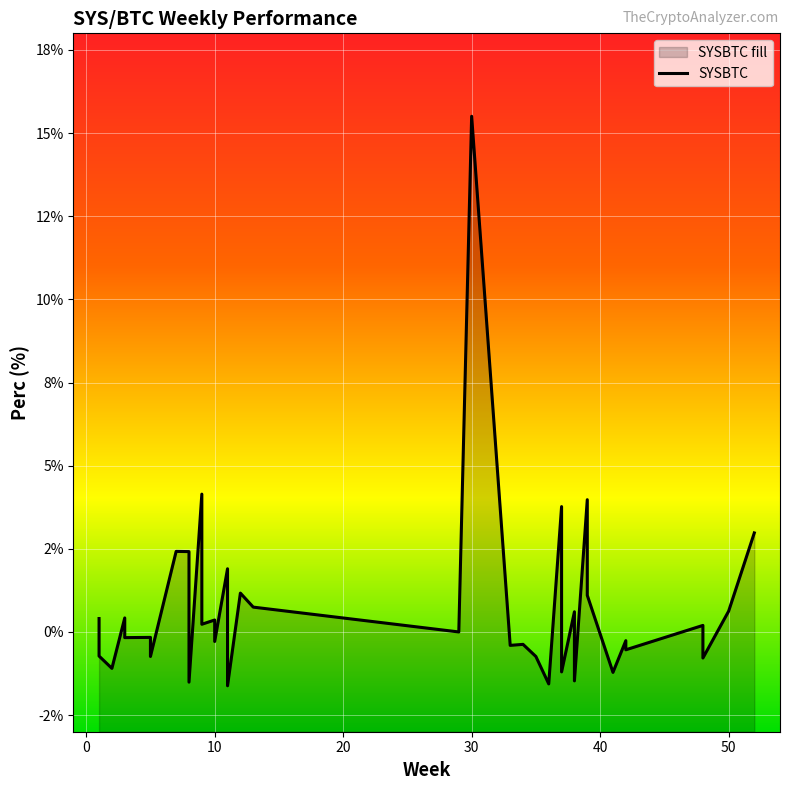

How many positive values are there?

18